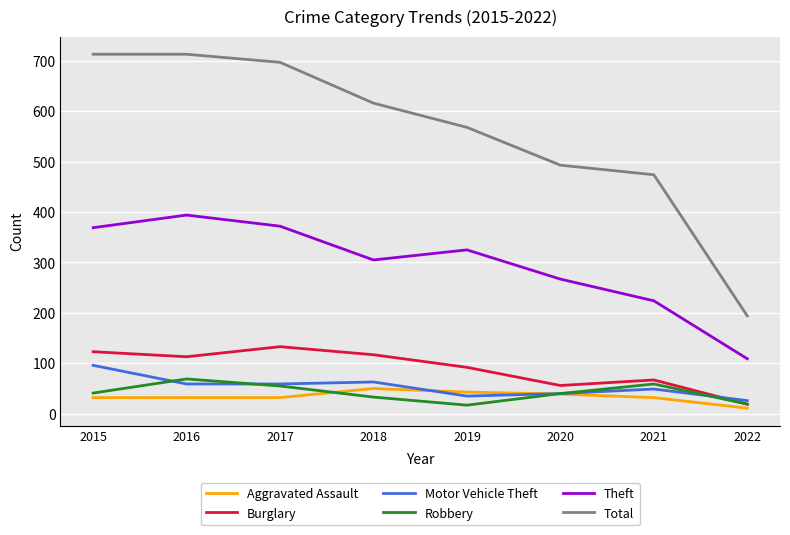

Which series has the largest total across all categories?

Total